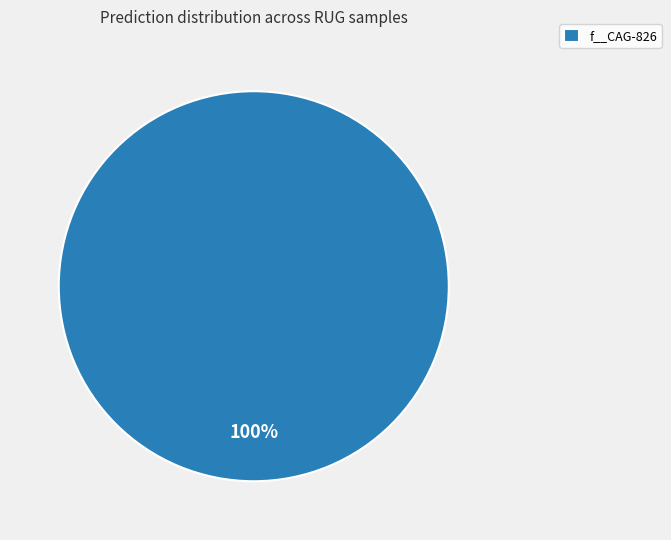

The f__CAG-826 slice represents 100% of the pie. True or false?

True